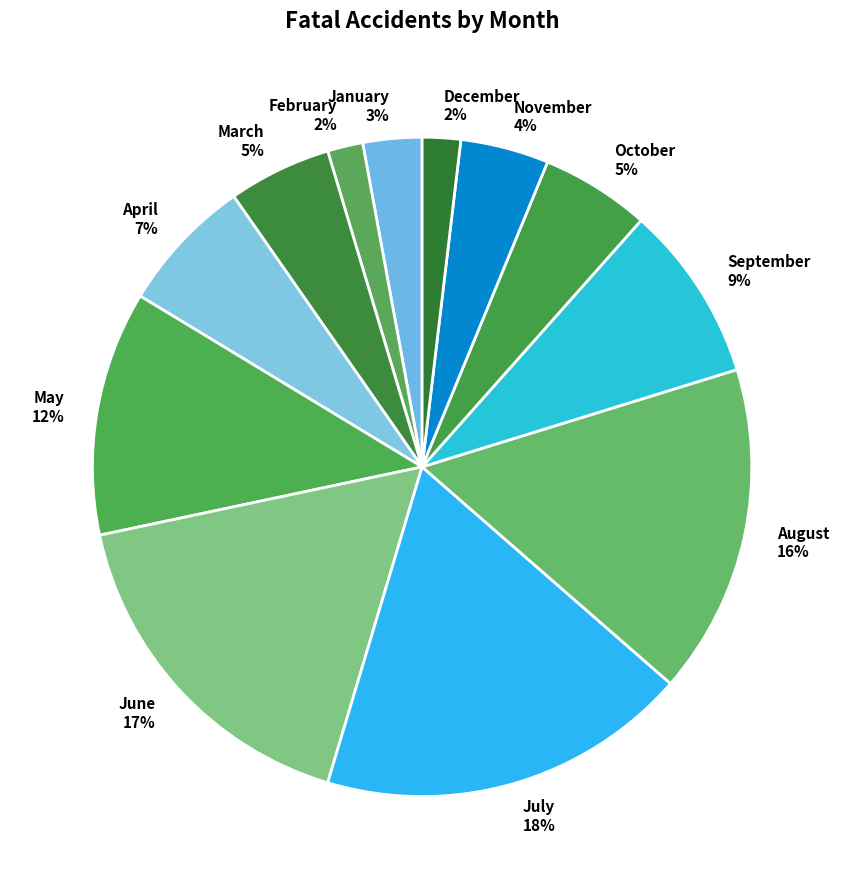

What percentage is the August slice, to the nearest percent?

16%